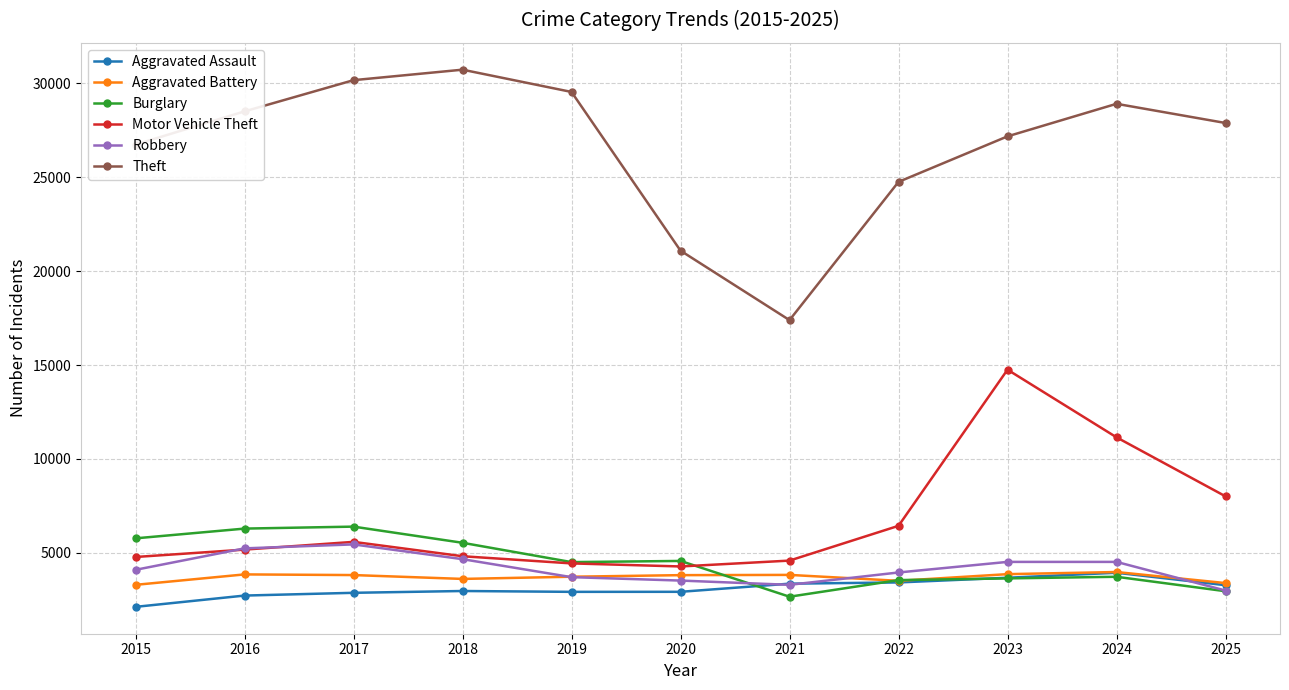

How many lines are shown in the chart?

6